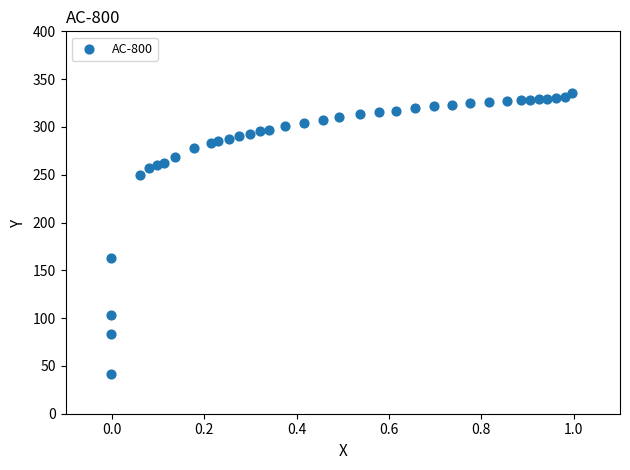

What is the range of X values (max minus min)?

1.0